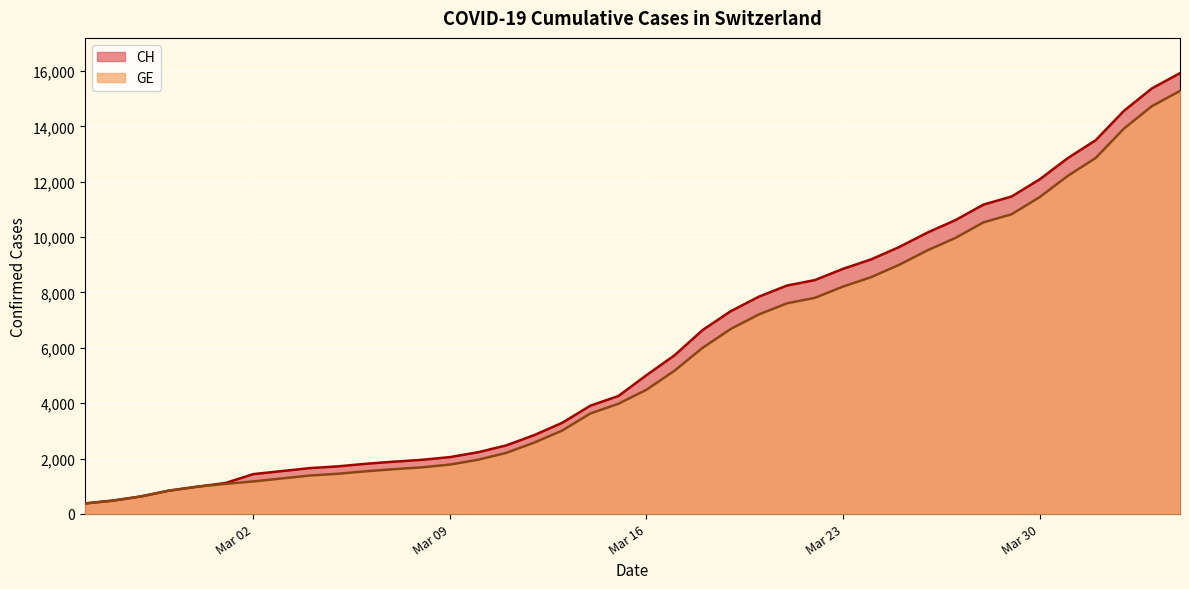

What value does the CH series have at Mar 09?

2051